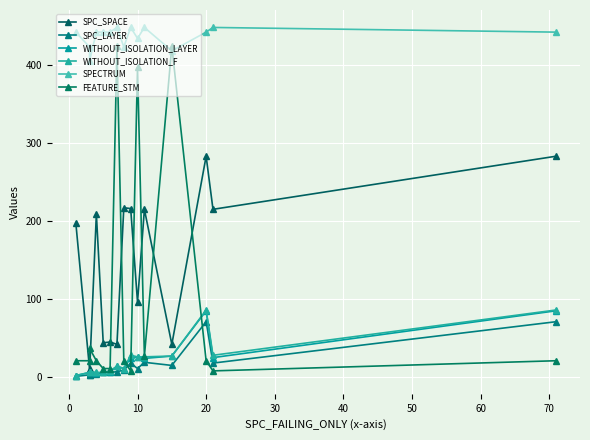

What is the sum of all SPECTRUM values?

6547